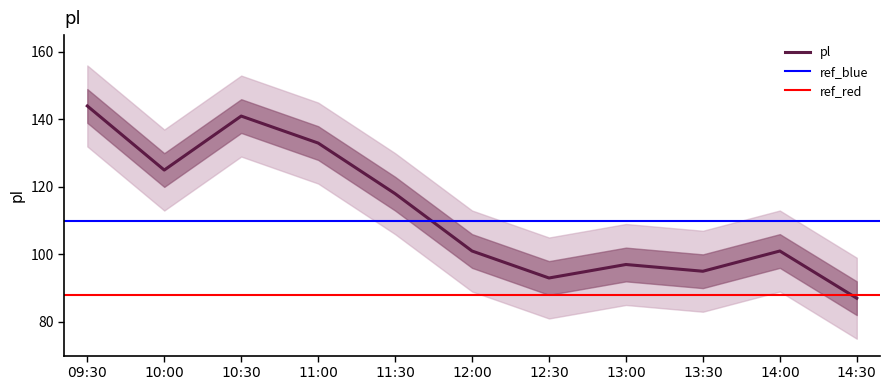

What position from the left is 10:30?

3